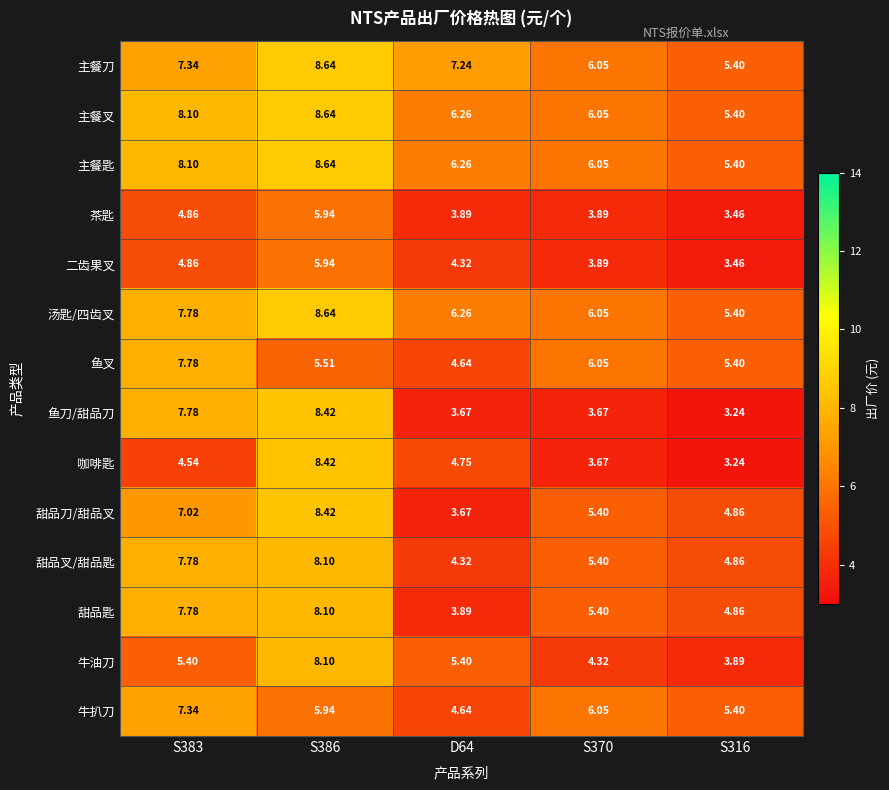

Is the value of 鱼叉 at S383 greater than the value of 二齿果叉 at S316?

Yes